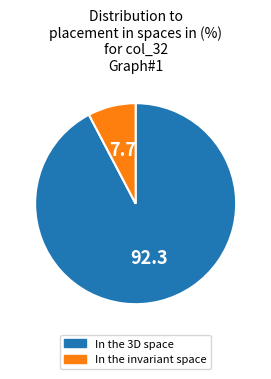

How many slices are in this pie chart?

2